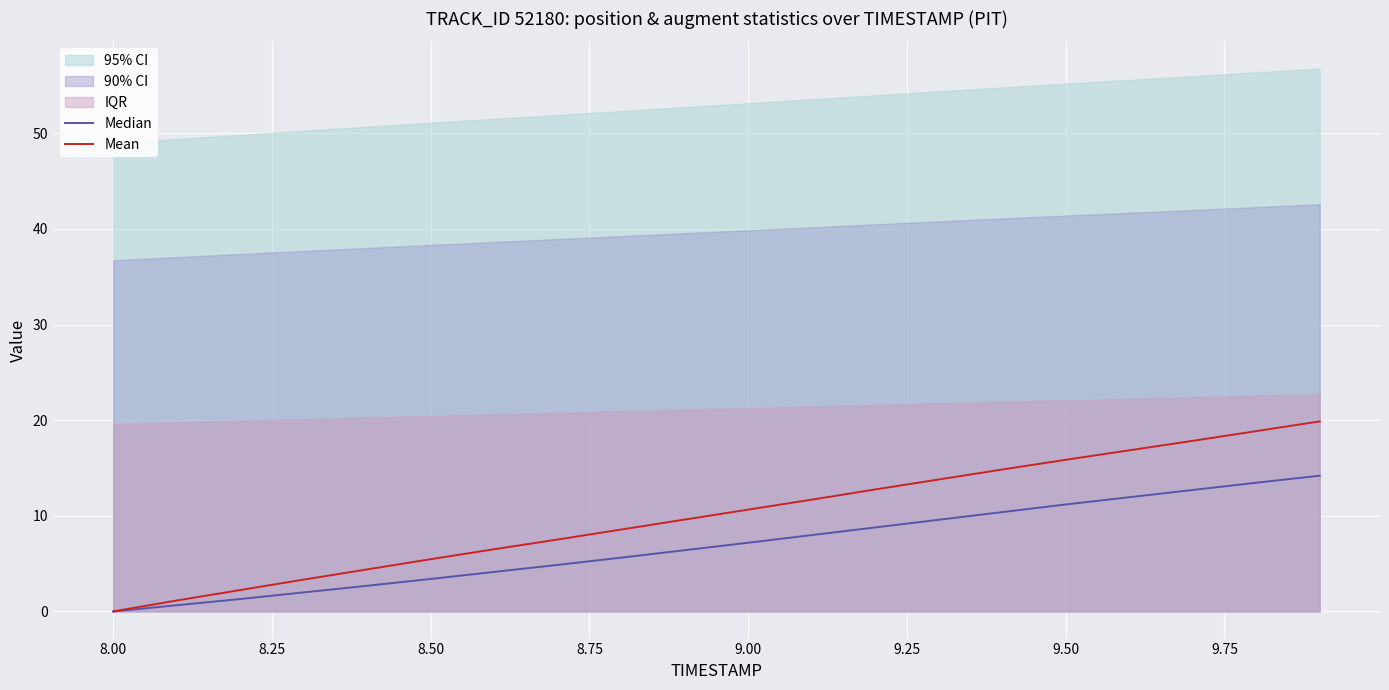

What is the average value of the Mean series?

10.1